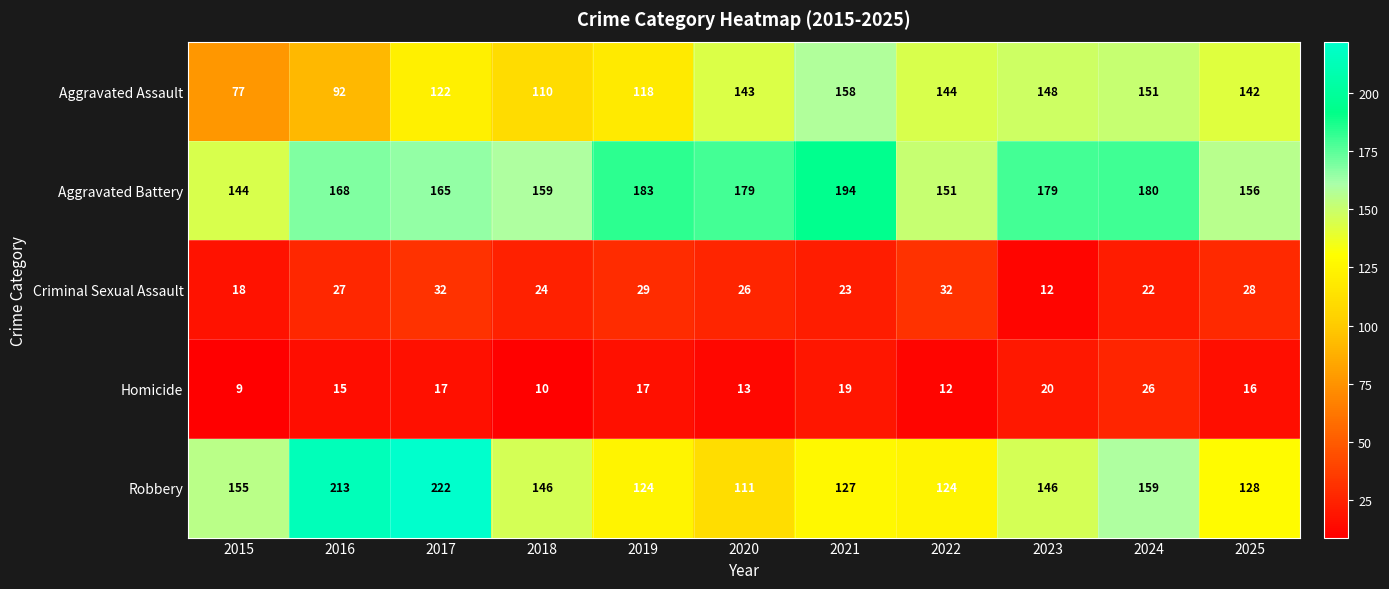

Rank the series by their maximum value, from lowest to highest.

Homicide, Criminal Sexual Assault, Aggravated Assault, Aggravated Battery, Robbery